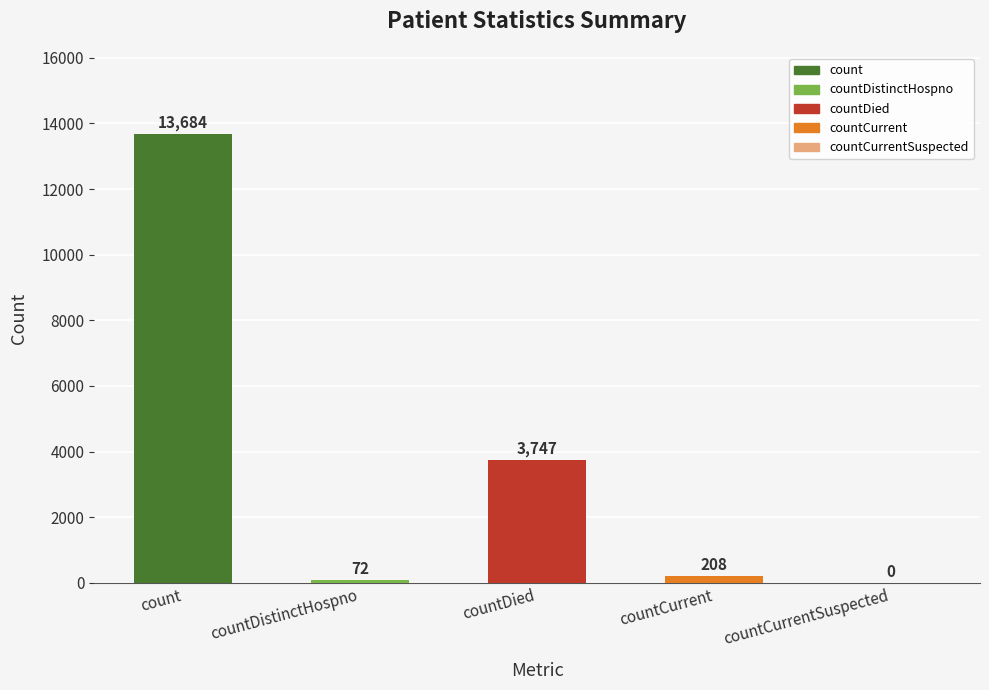

Reading left to right, what are all the values shown in this chart?

count=13684	countDistinctHospno=72	countDied=3747	countCurrent=208	countCurrentSuspected=0